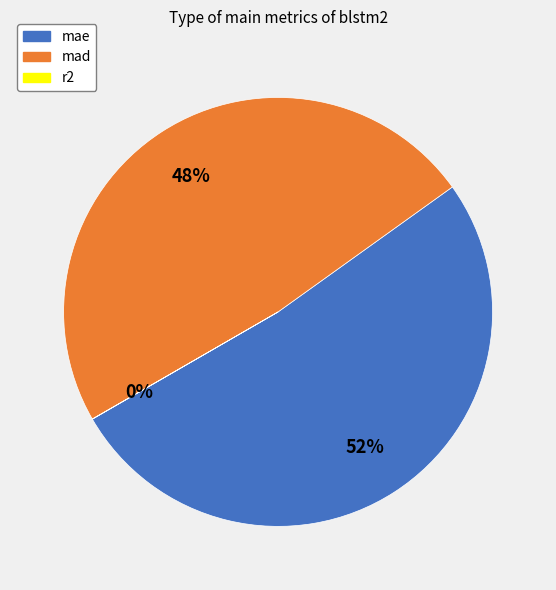

What is the largest slice in the pie chart?

mae